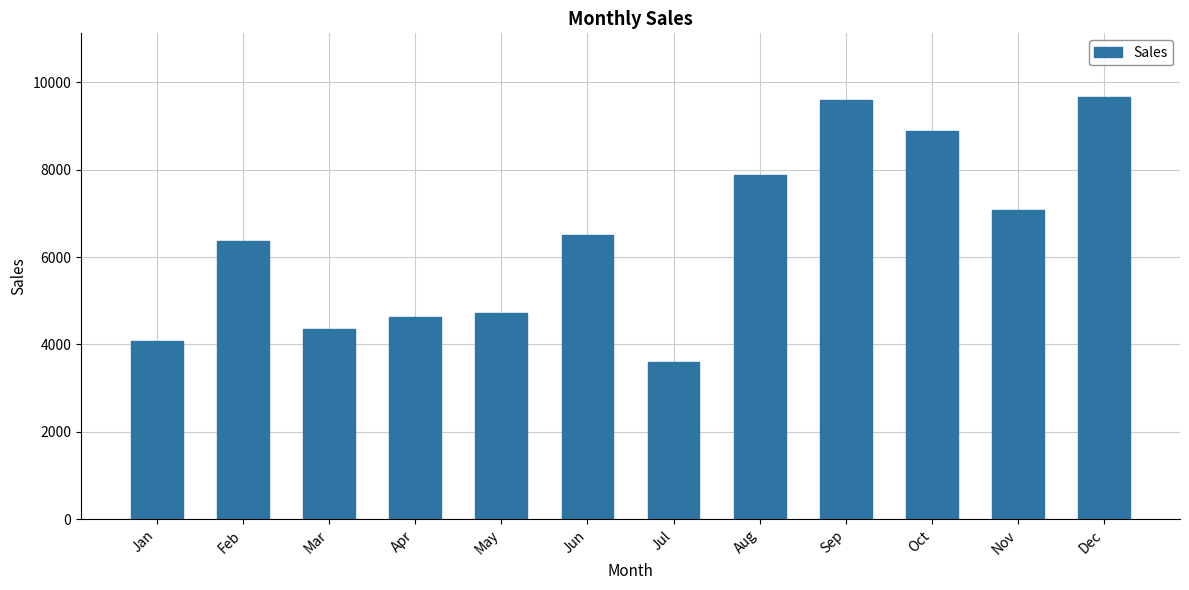

Is it true that the value at Dec is 15306?

False